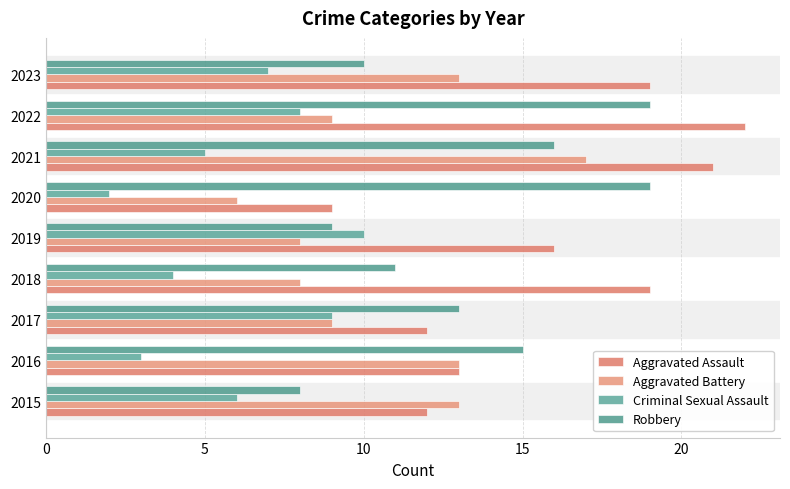

What is the difference between the maximum and minimum values in the Robbery series?

11